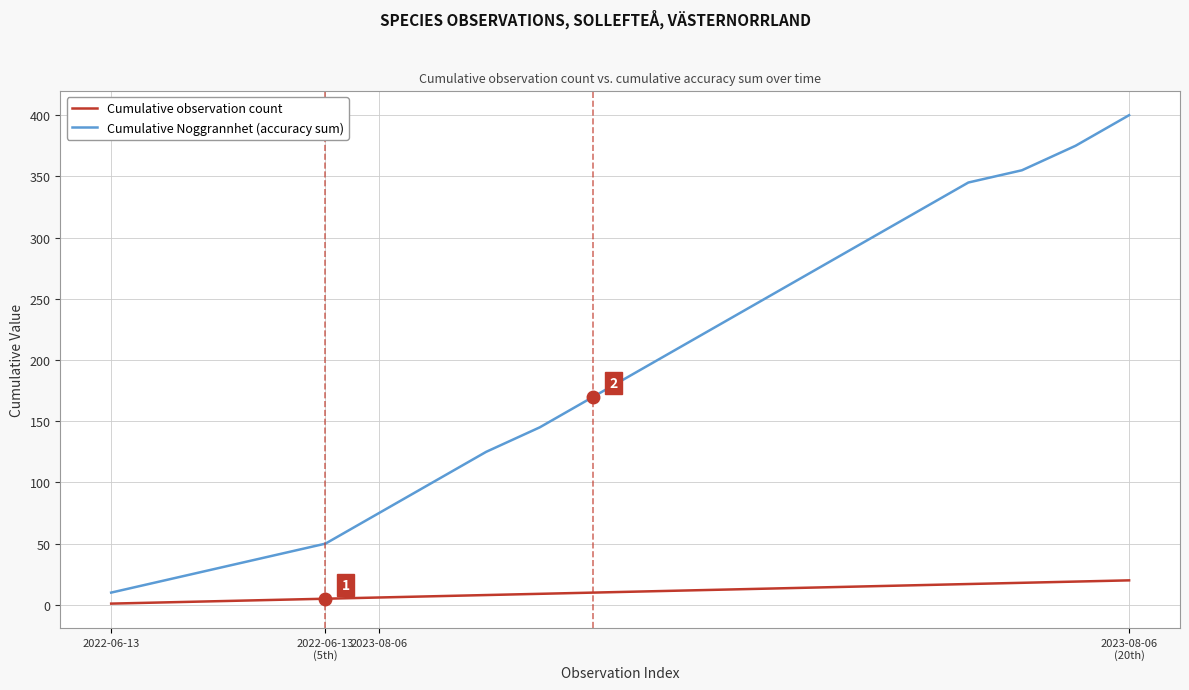

Which series has the widest spread of values?

Cumulative Noggrannhet (accuracy sum)